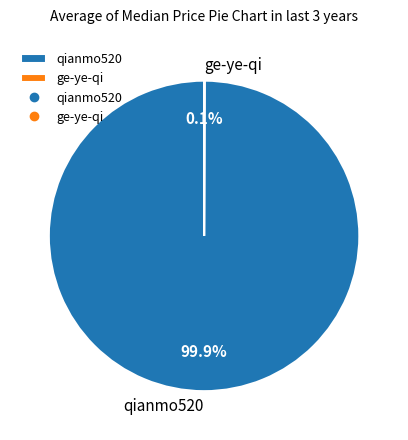

Which category accounts for the majority?

qianmo520